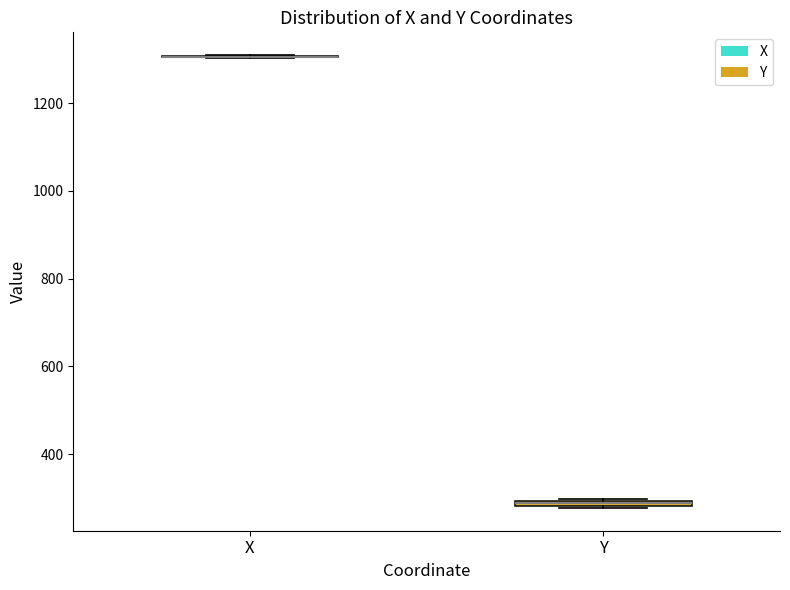

Where is the lower edge of the box for Y on the y-axis? The values are not printed on the chart, so give them approximately, as read against the axis.

280